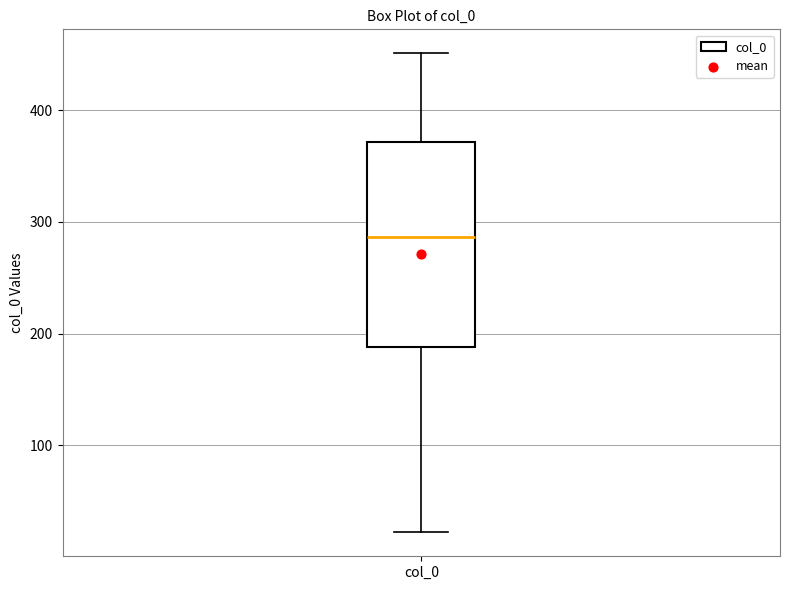

Read this box plot against the y-axis: the position of the median line, the range covered by the box, and the ends of both whiskers. The values are not printed on the chart, so give them approximately, as read against the axis.

median 290, box 190 to 370, whiskers 20 to 450